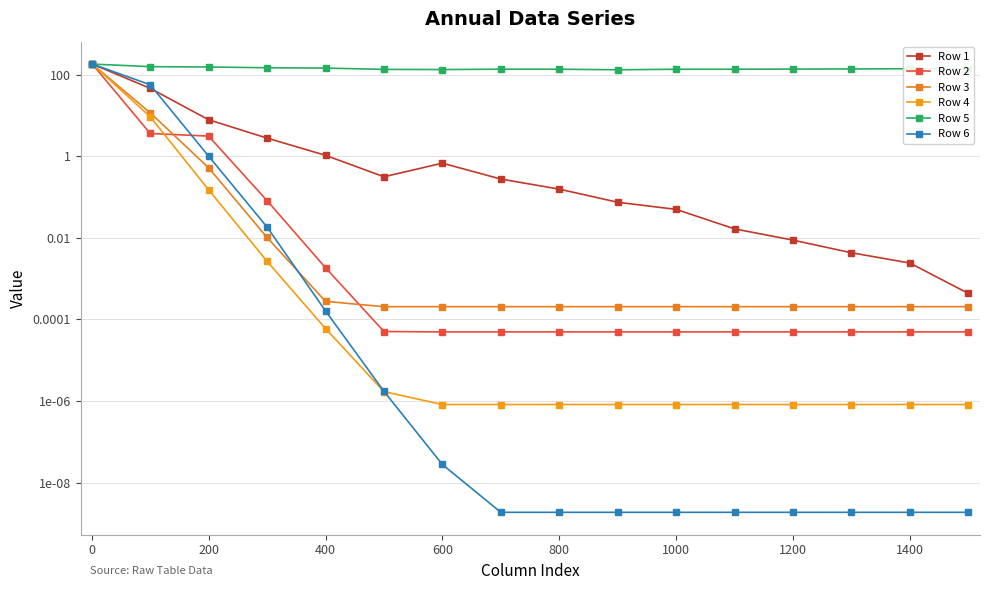

True or false: Row 6 and Row 5 cross at least once.

False